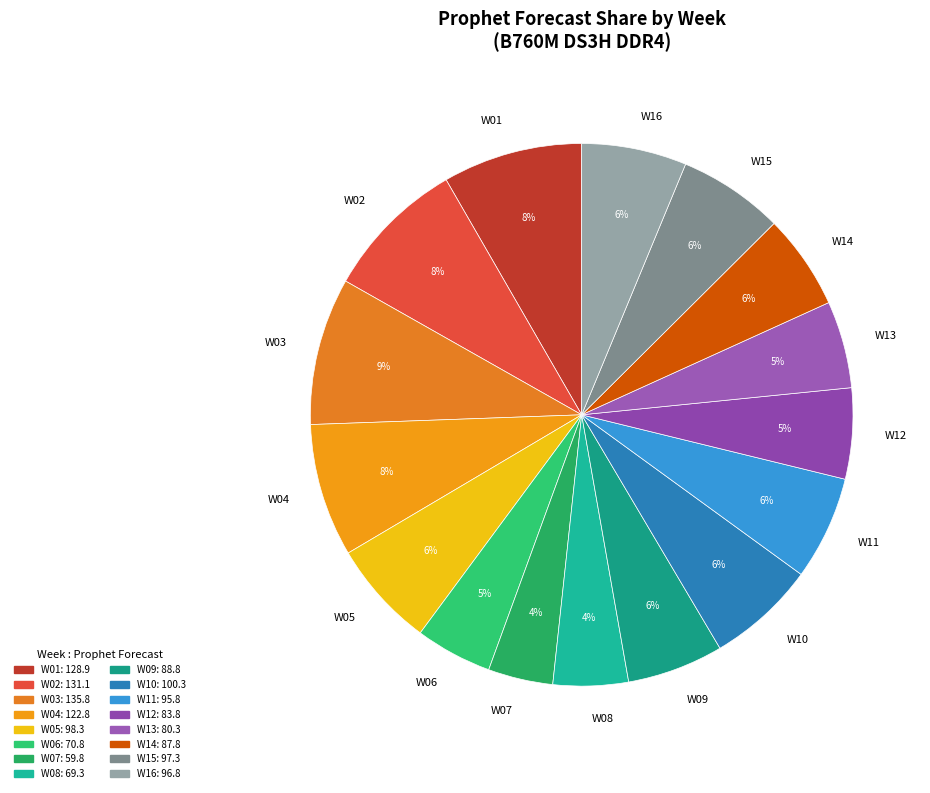

How many slices are in this pie chart?

16